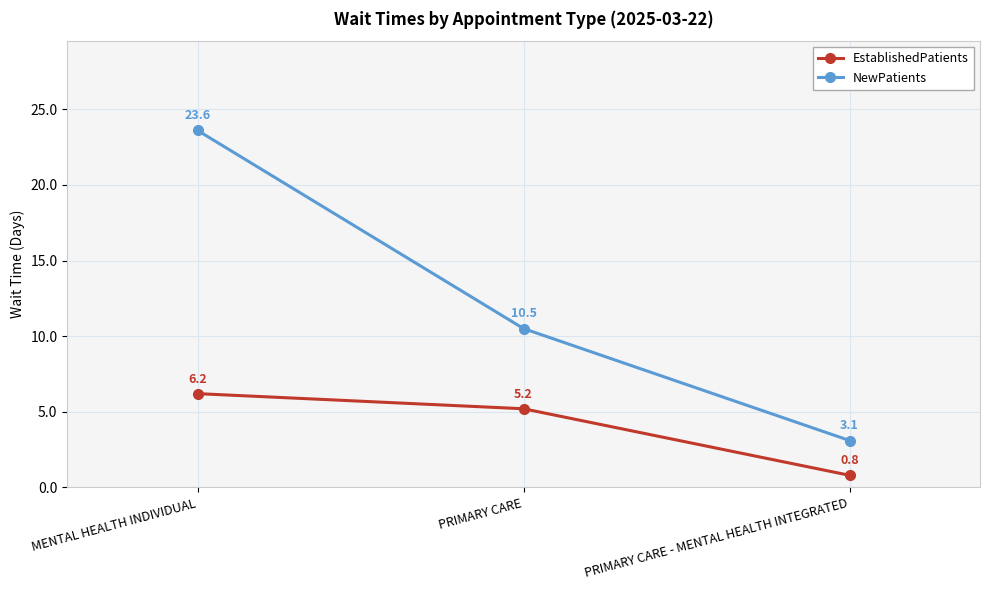

Reading right to left, transcribe all the data shown in this chart.

EstablishedPatients: PRIMARY CARE - MENTAL HEALTH INTEGRATED=0.8	PRIMARY CARE=5.2	MENTAL HEALTH INDIVIDUAL=6.2
NewPatients: PRIMARY CARE - MENTAL HEALTH INTEGRATED=3.1	PRIMARY CARE=10.5	MENTAL HEALTH INDIVIDUAL=23.6